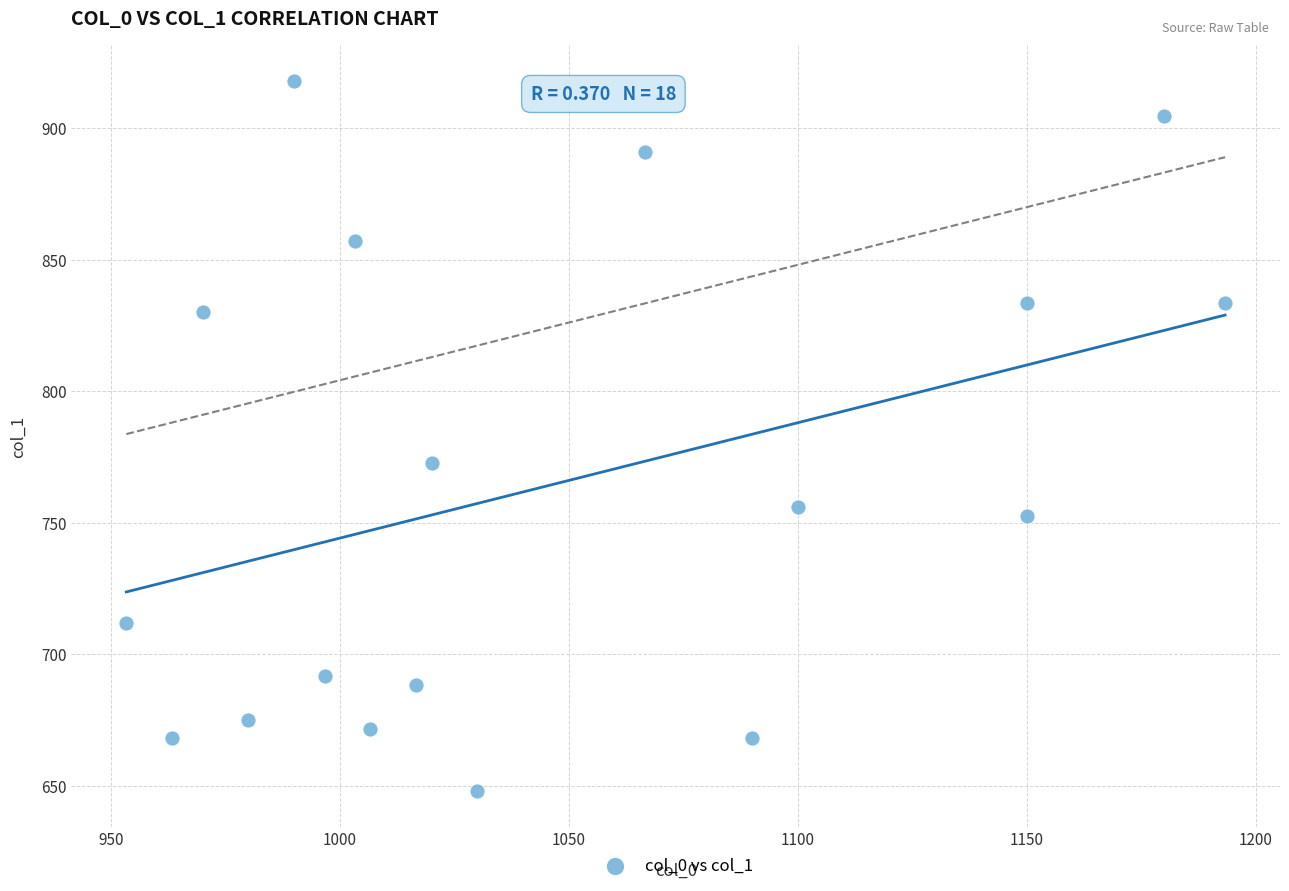

What is the range of Y values (max minus min)?

270.0